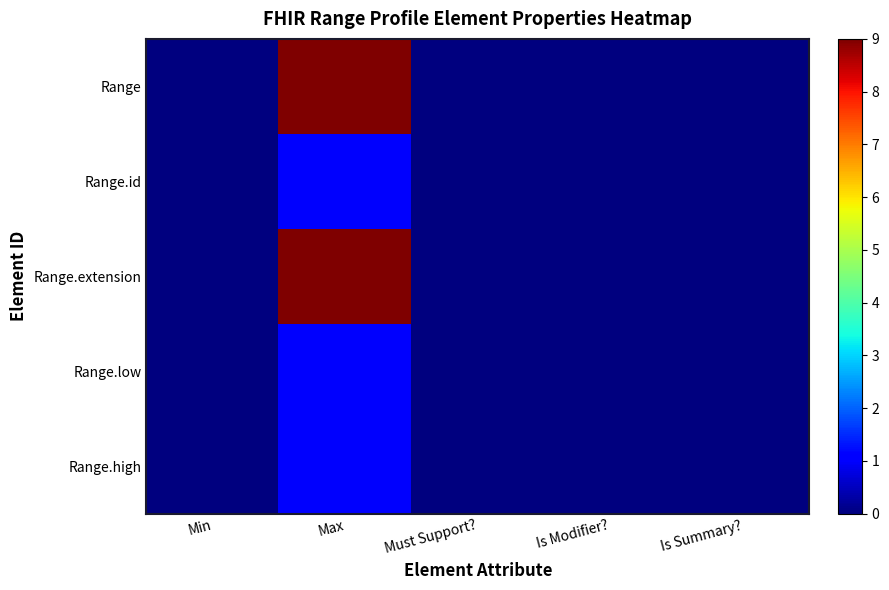

Reading left to right, what are all the values shown in this chart?

Range: Min=0	Max=9	Must Support?=0	Is Modifier?=0	Is Summary?=0
Range.id: Min=0	Max=1	Must Support?=0	Is Modifier?=0	Is Summary?=0
Range.extension: Min=0	Max=9	Must Support?=0	Is Modifier?=0	Is Summary?=0
Range.low: Min=0	Max=1	Must Support?=0	Is Modifier?=0	Is Summary?=0
Range.high: Min=0	Max=1	Must Support?=0	Is Modifier?=0	Is Summary?=0